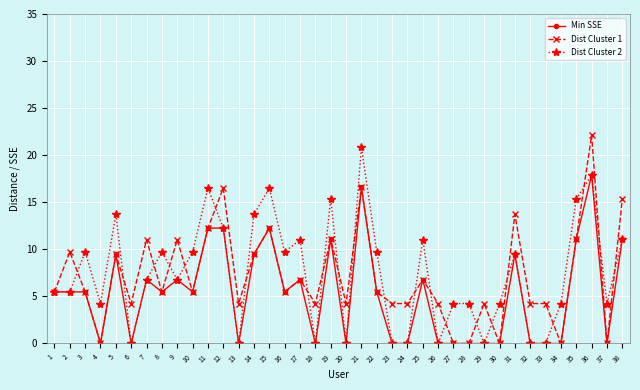

Count the number of data series in this chart.

3